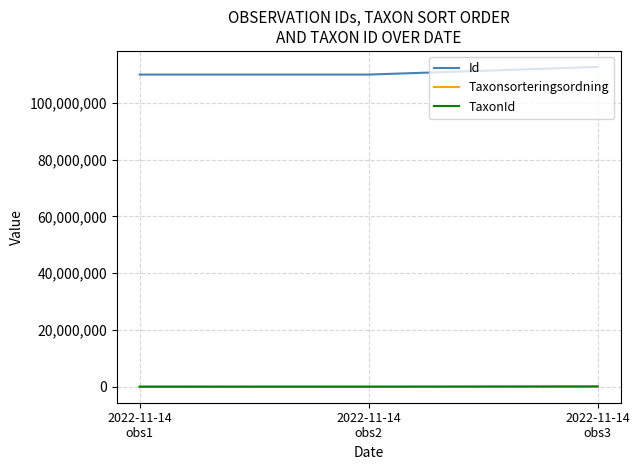

What is the difference between the Id values at 2022-11-14
obs1 and 2022-11-14
obs2?

3